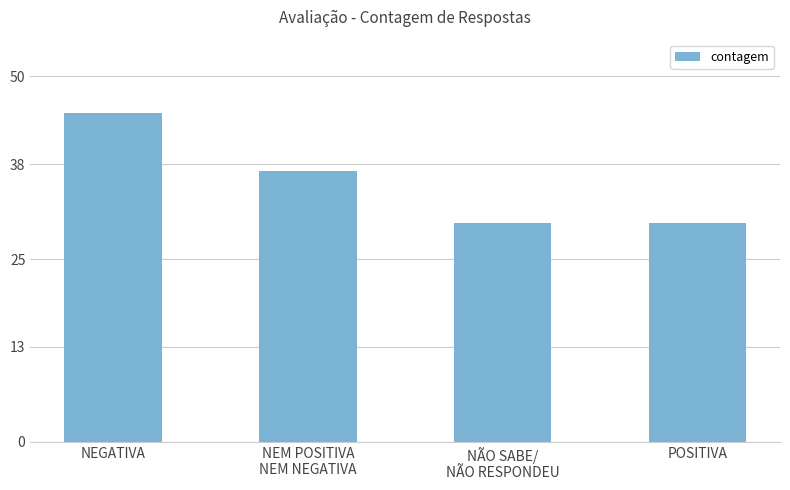

What is the value of the 3rd bar from the left?

30